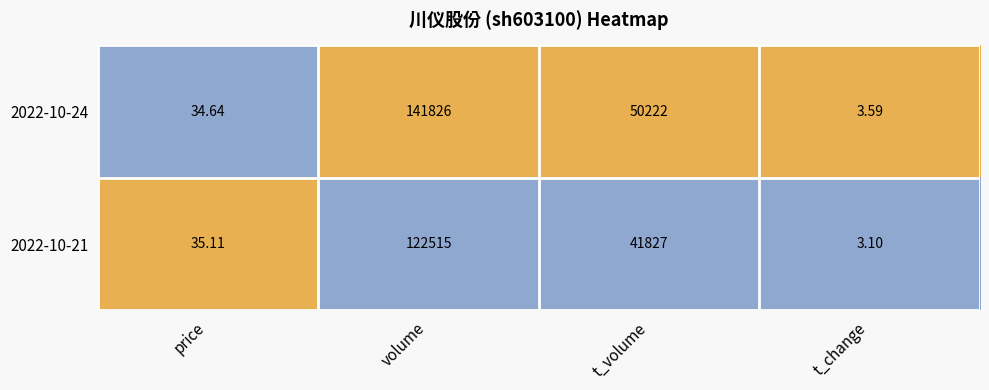

At which label does 2022-10-21 first exceed 41827?

volume